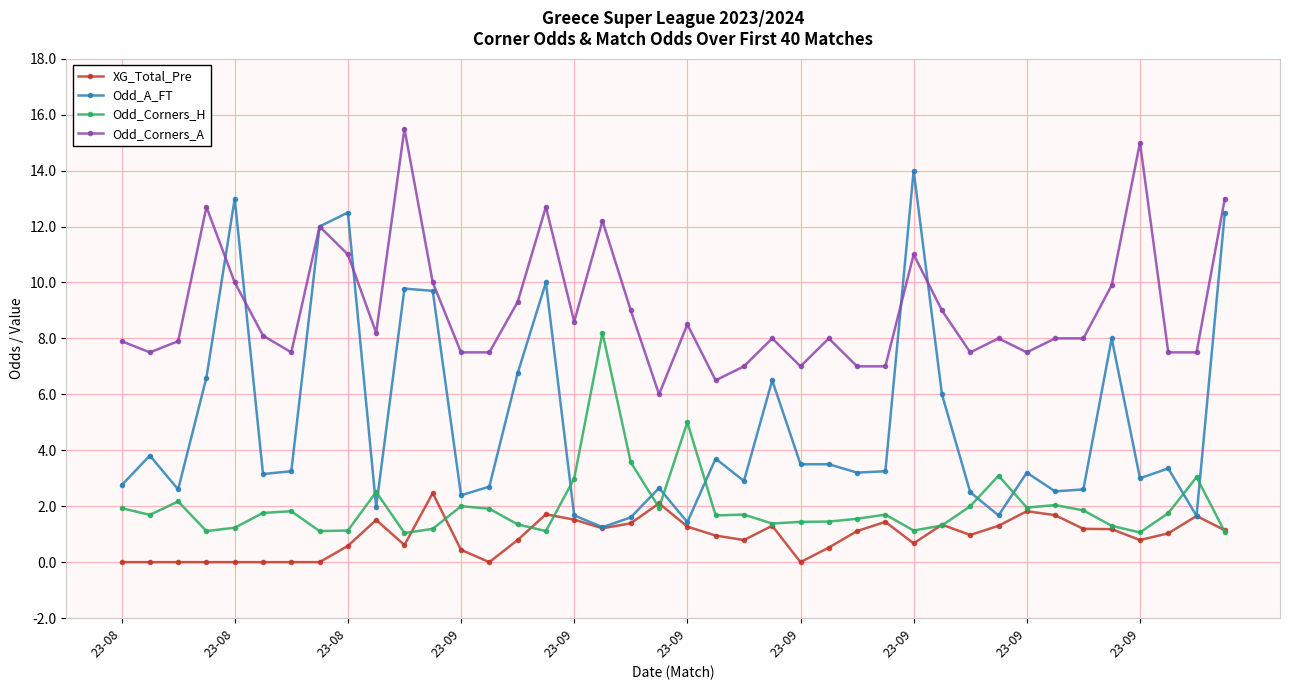

What is the value of the XG_Total_Pre point at the 20th from the left?

2.1